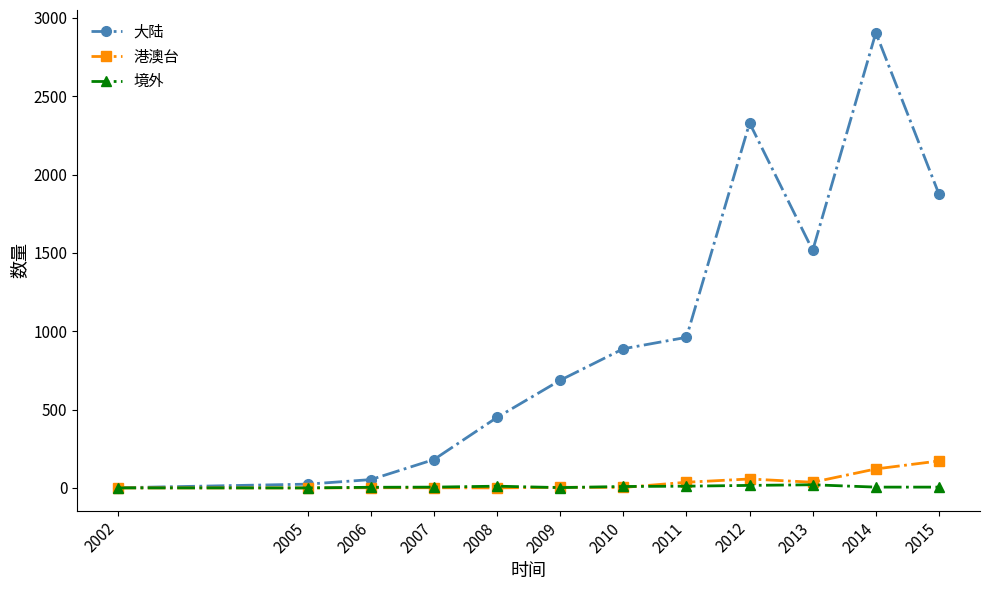

What is the value of the 境外 point at the 3rd from the left?

4